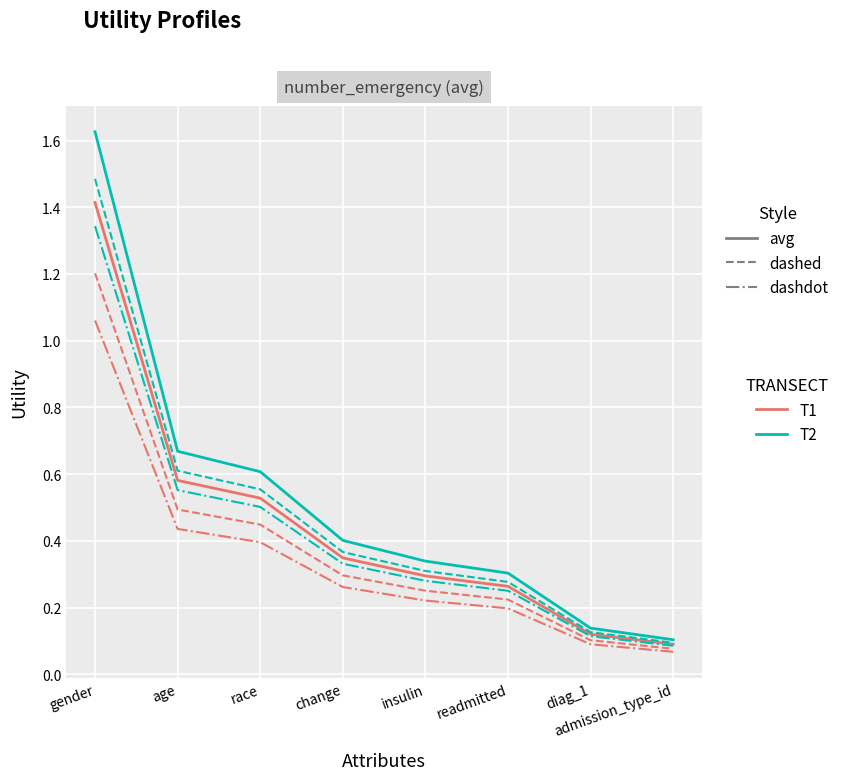

Count the number of data series in this chart.

6